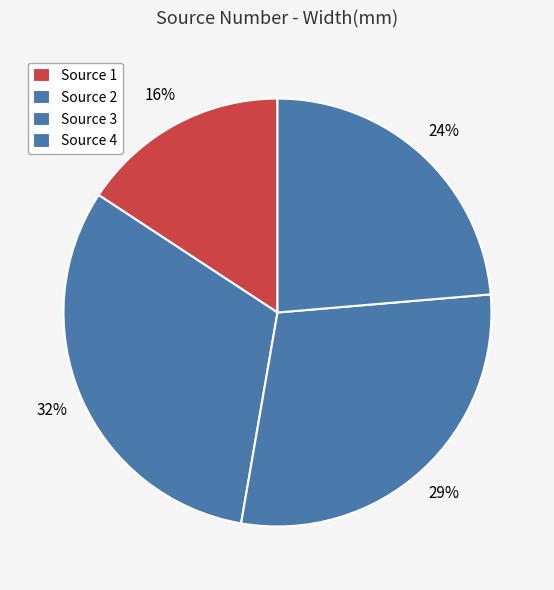

To the nearest percent, what is the difference between the largest and smallest slice percentages?

16%